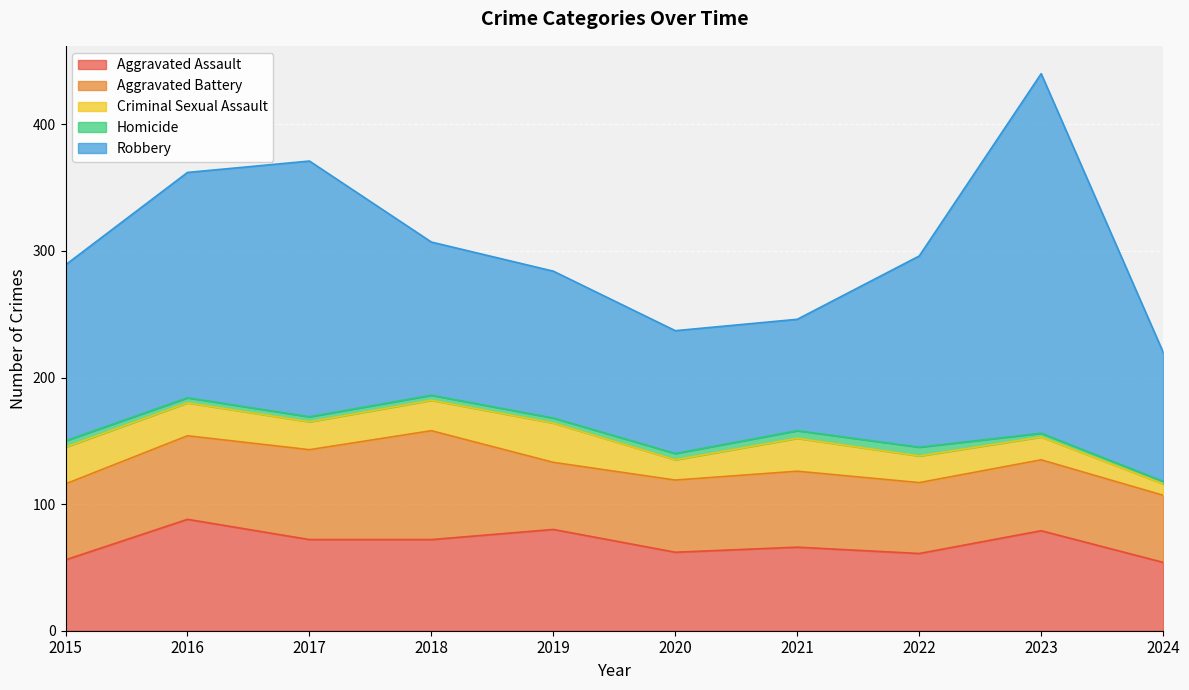

What is the lowest value of the Robbery series?

88